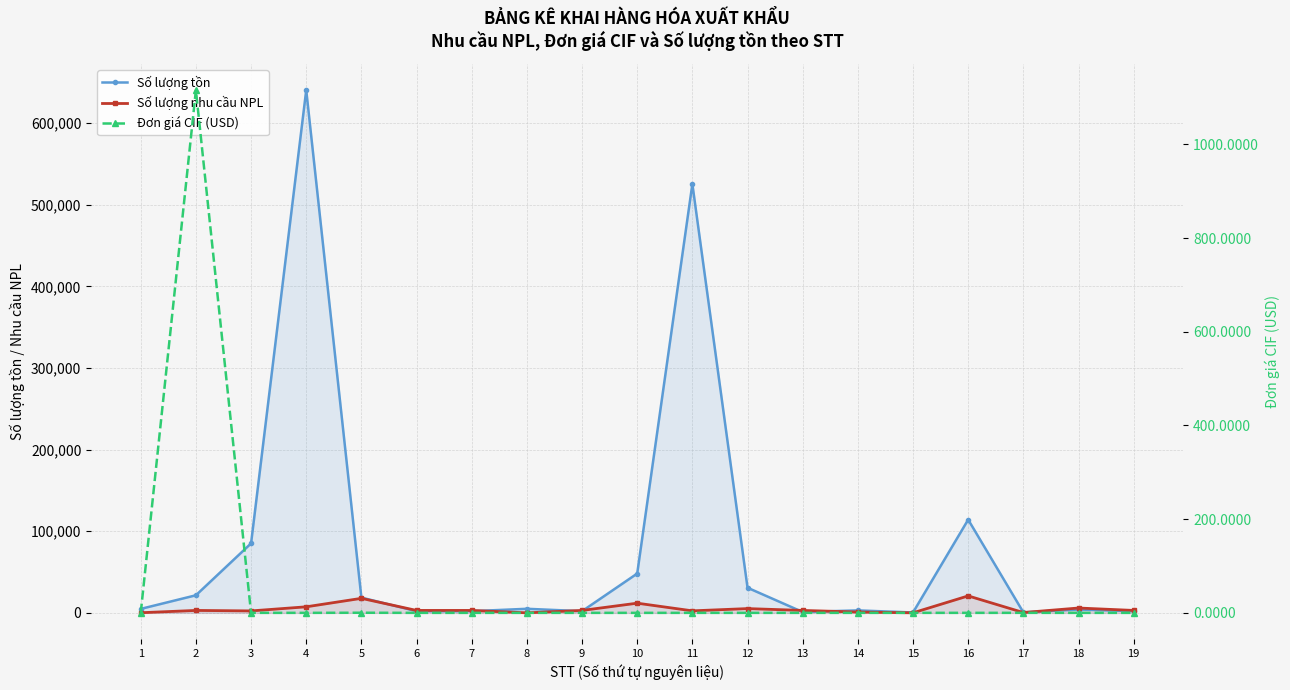

What is the total value across all series at 13?

4000.0